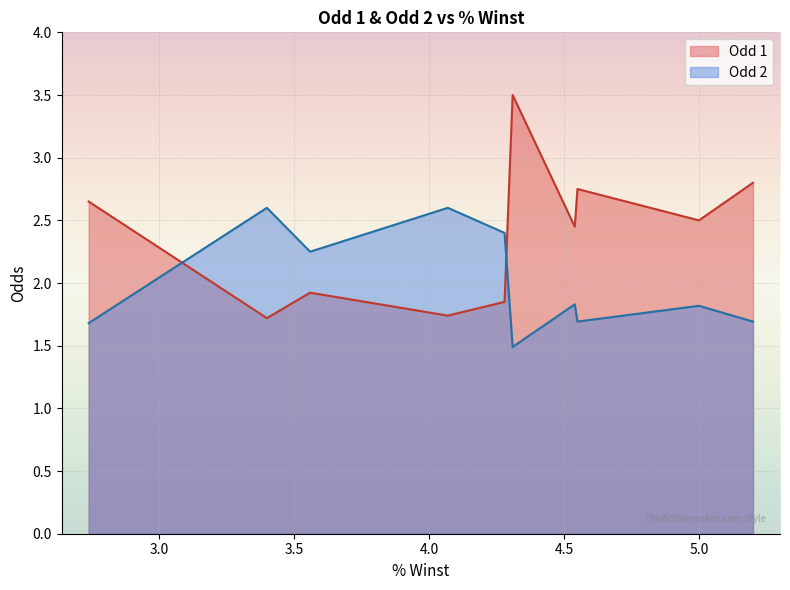

What is the smallest value displayed?

1.5